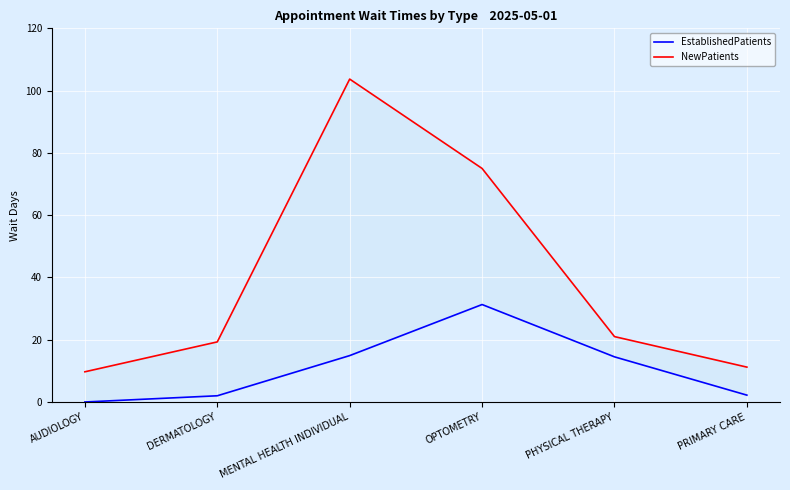

What is the maximum value shown in the chart?

103.7